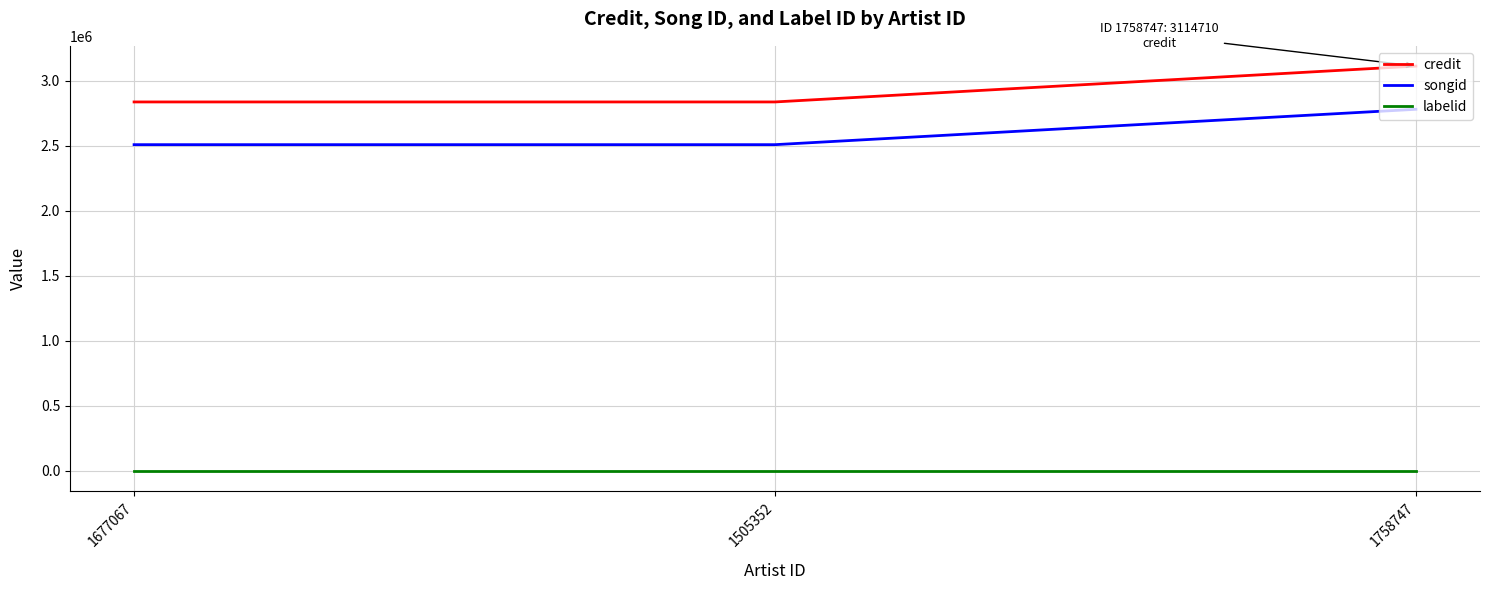

Reading right to left, extract all data points from this chart.

credit: 3114710	2838781	2838781
songid: 2782270	2510196	2510196
labelid: -1	-1	-1